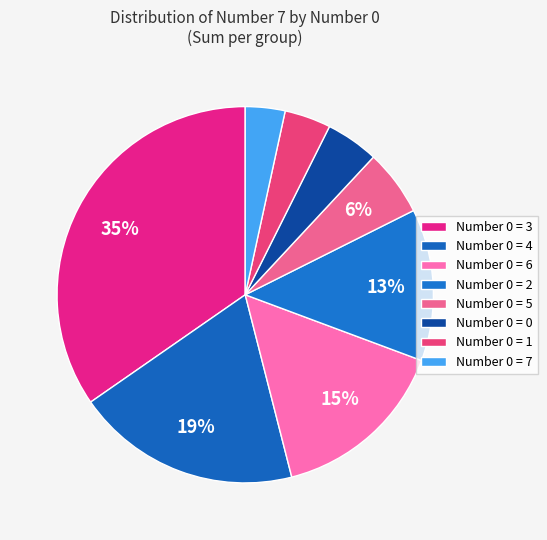

How many slices are in this pie chart?

8